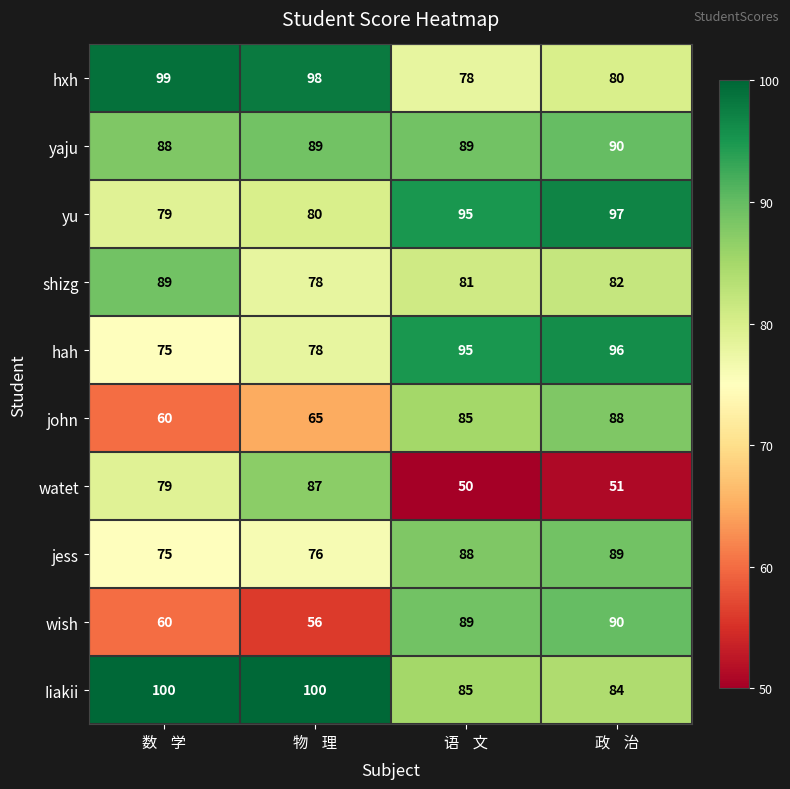

What is the sum of the shizg values at 物    理 and 语    文?

159